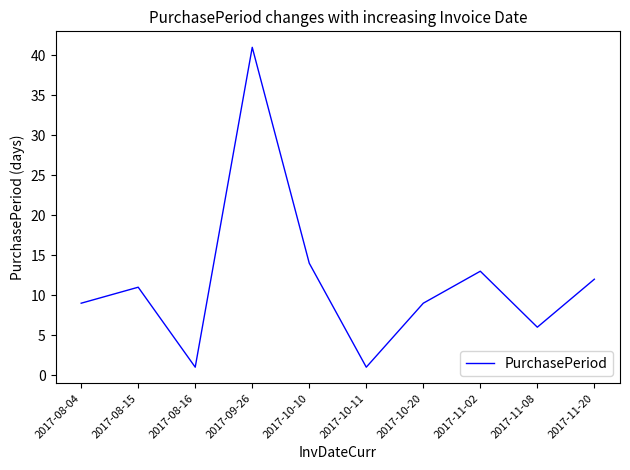

What position from the left is 2017-08-15?

2